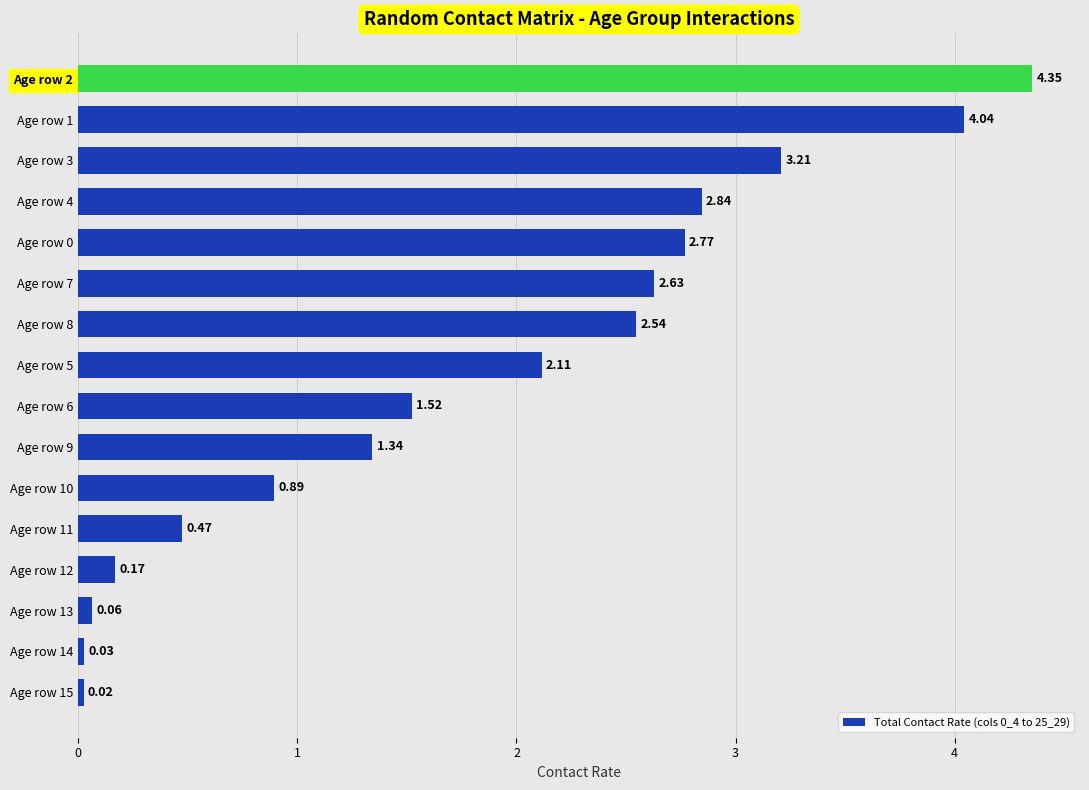

What is the change in value from Age row 11 to Age row 8?

+2.1